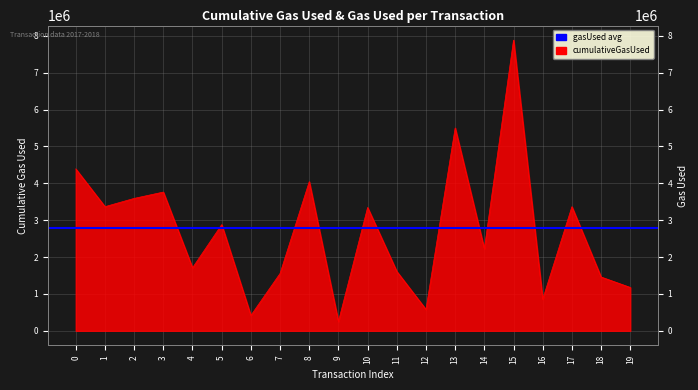

What is the maximum value shown in the chart?

7882429